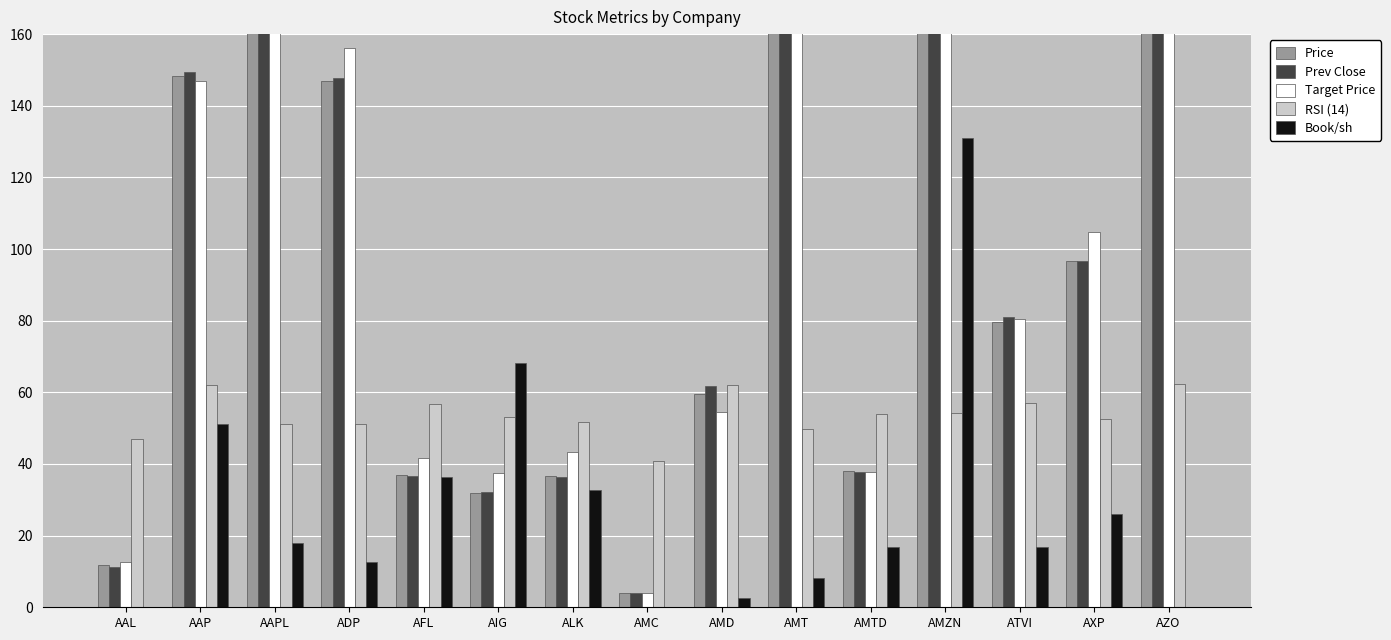

What is the total value across all series at AFL?

208.5